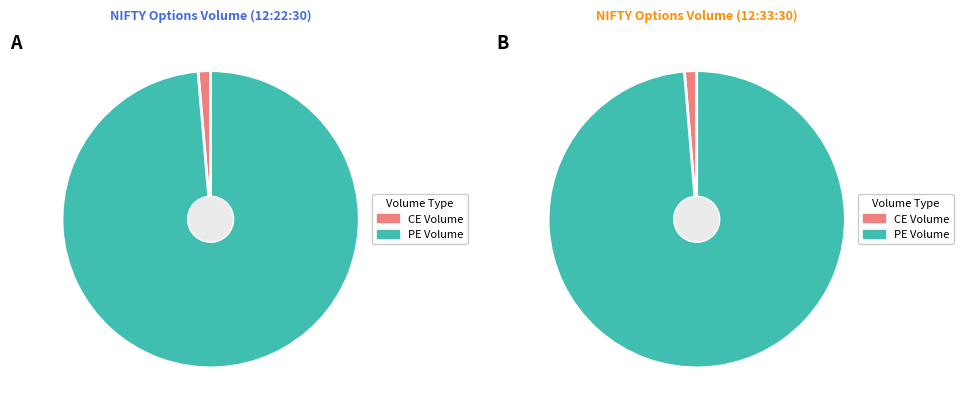

Rank the categories by ce_vol value from lowest to highest.

29-09-2025 12:22:30, 29-09-2025 12:33:30